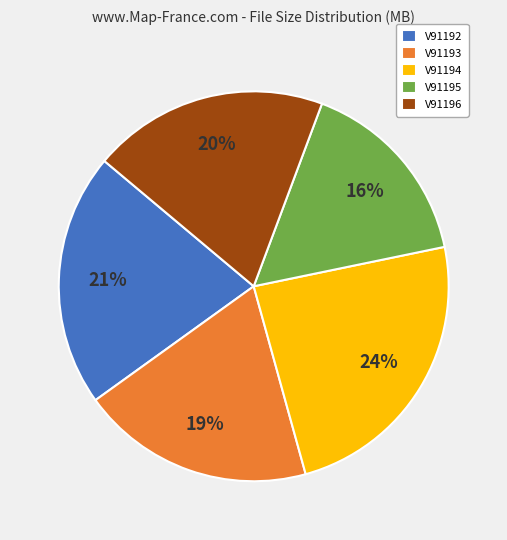

How many slices are in this pie chart?

5